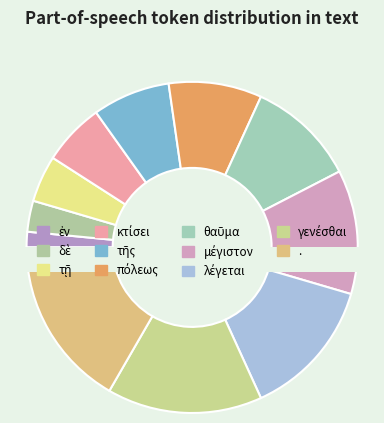

How many slices are in this pie chart?

11